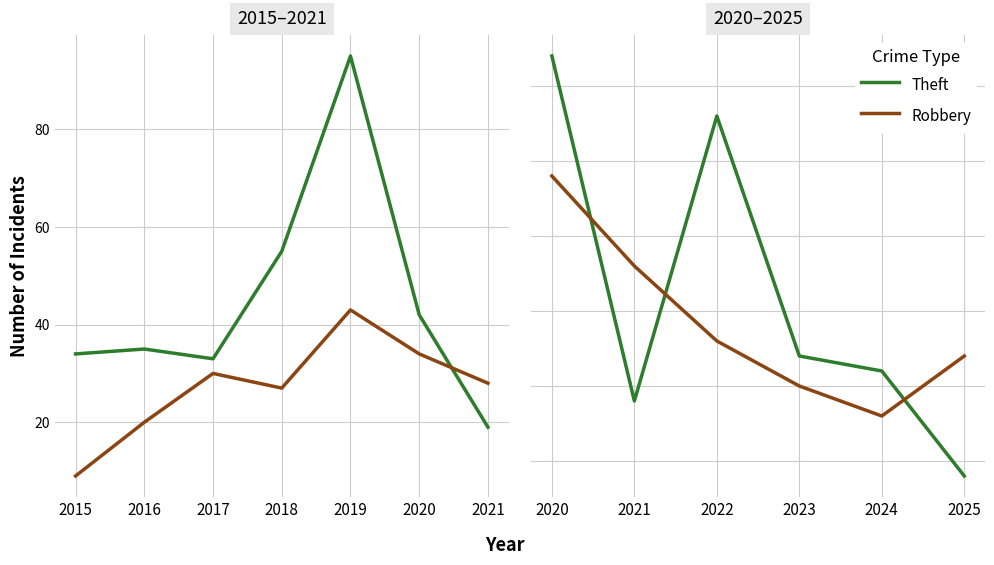

What is the difference between the highest and lowest values at 2025?

8